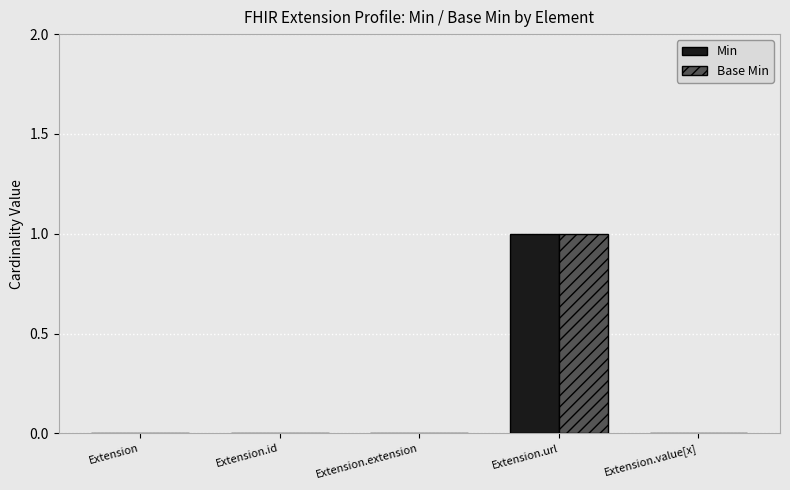

Is it true that Base Min equals 1 at Extension.url?

True